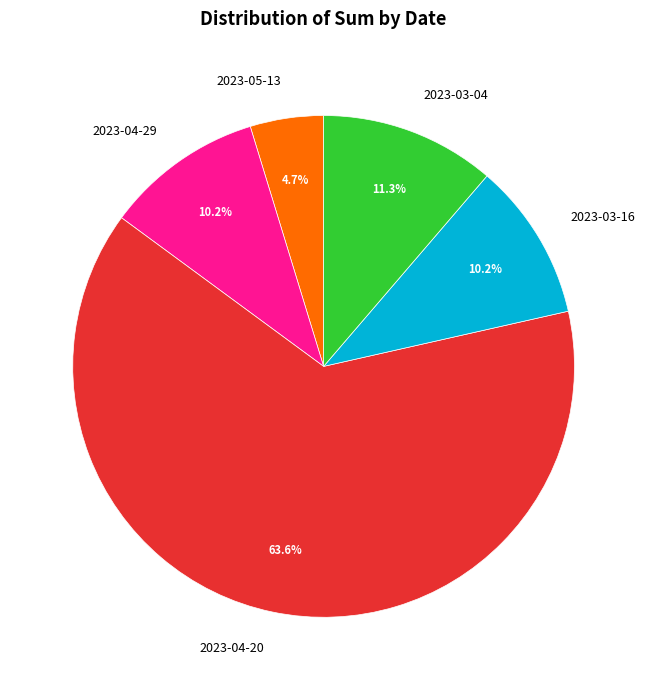

To the nearest percent, what is the average slice percentage?

20%